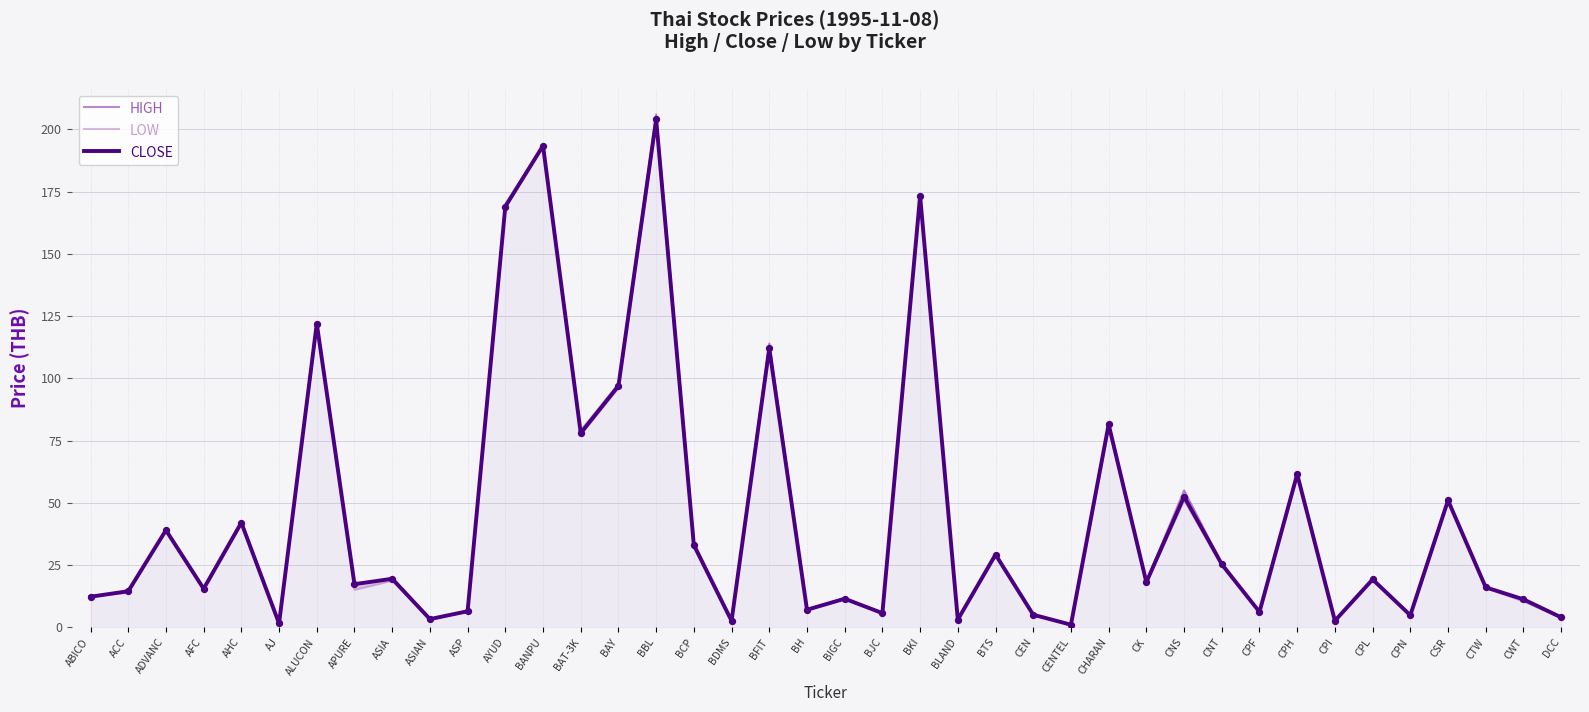

Is the value of LOW at AYUD greater than the value of CLOSE at CNT?

Yes